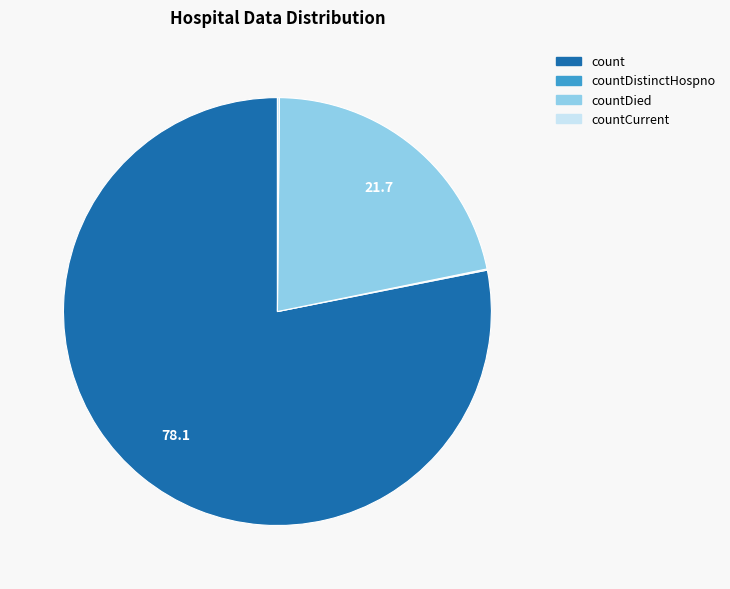

Does any single category account for the majority?

Yes